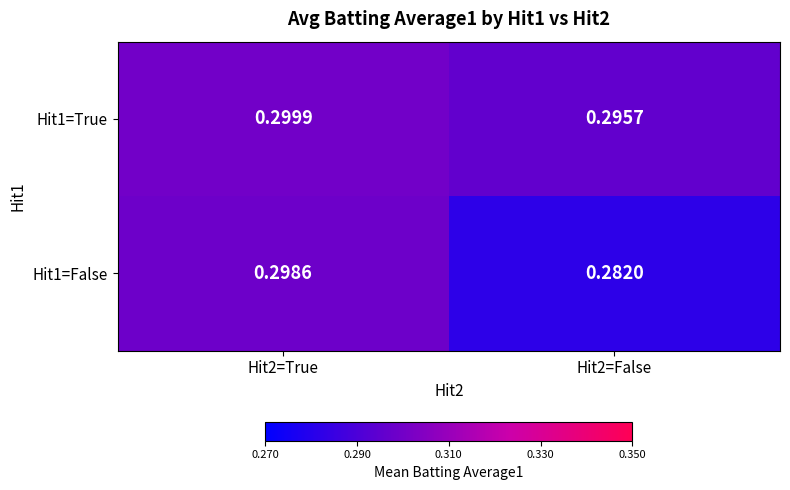

Which series has the largest total across all categories?

Hit1=True